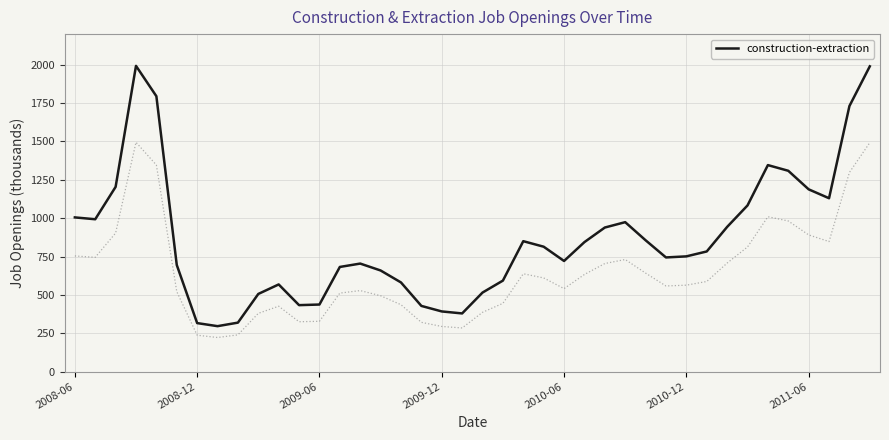

The value of construction-extraction at 2008-06 is 1440. True or false?

False